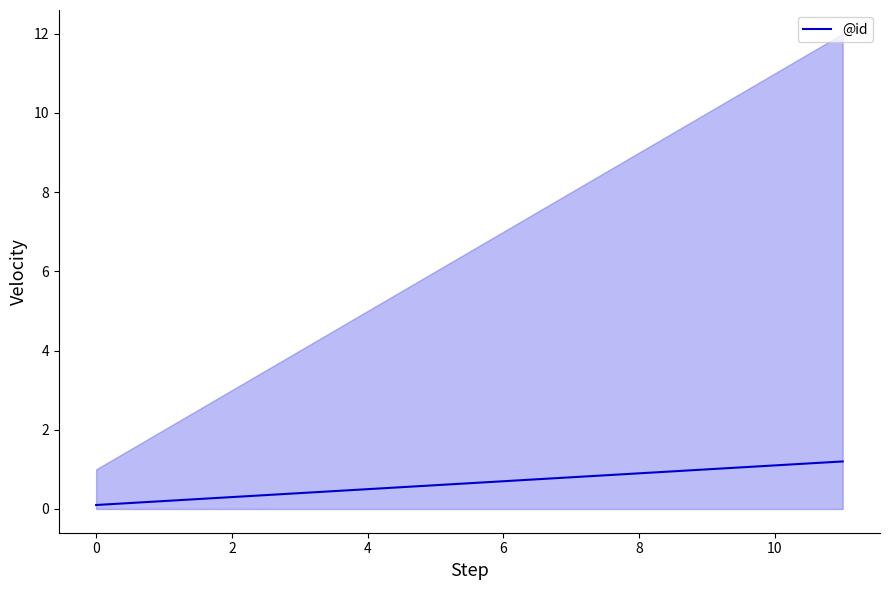

What is the maximum value for @id?

1.2